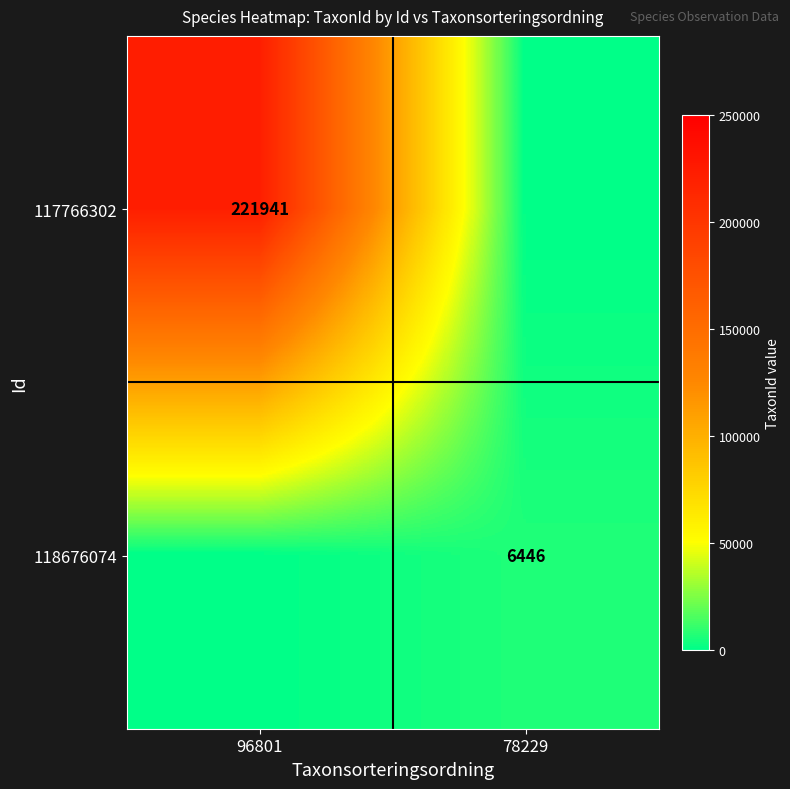

Between 96801 and 78229, which is larger?

96801